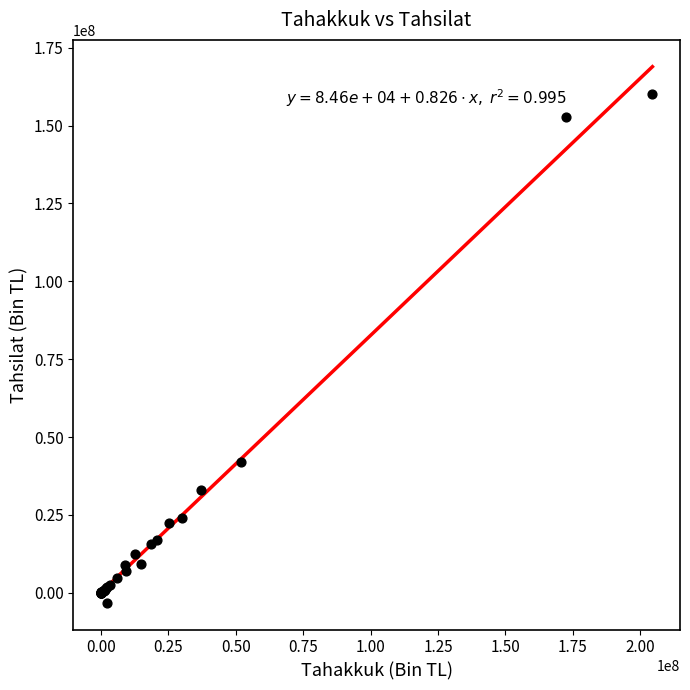

What Y value in the scatter plot is closest to 78417481?

42158708.2